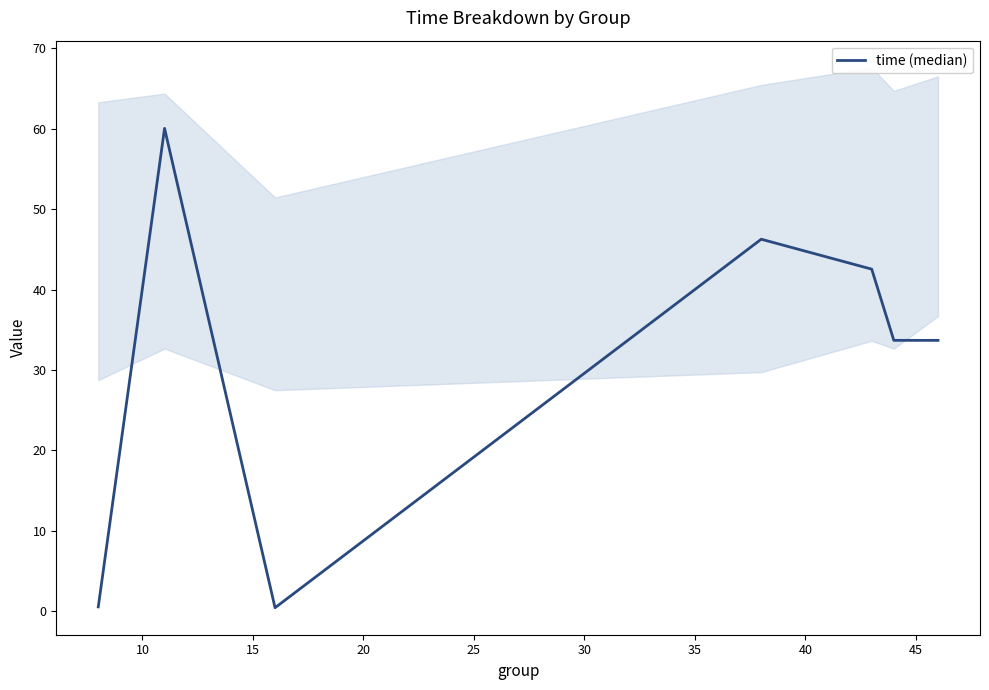

How many lines are shown in the chart?

1